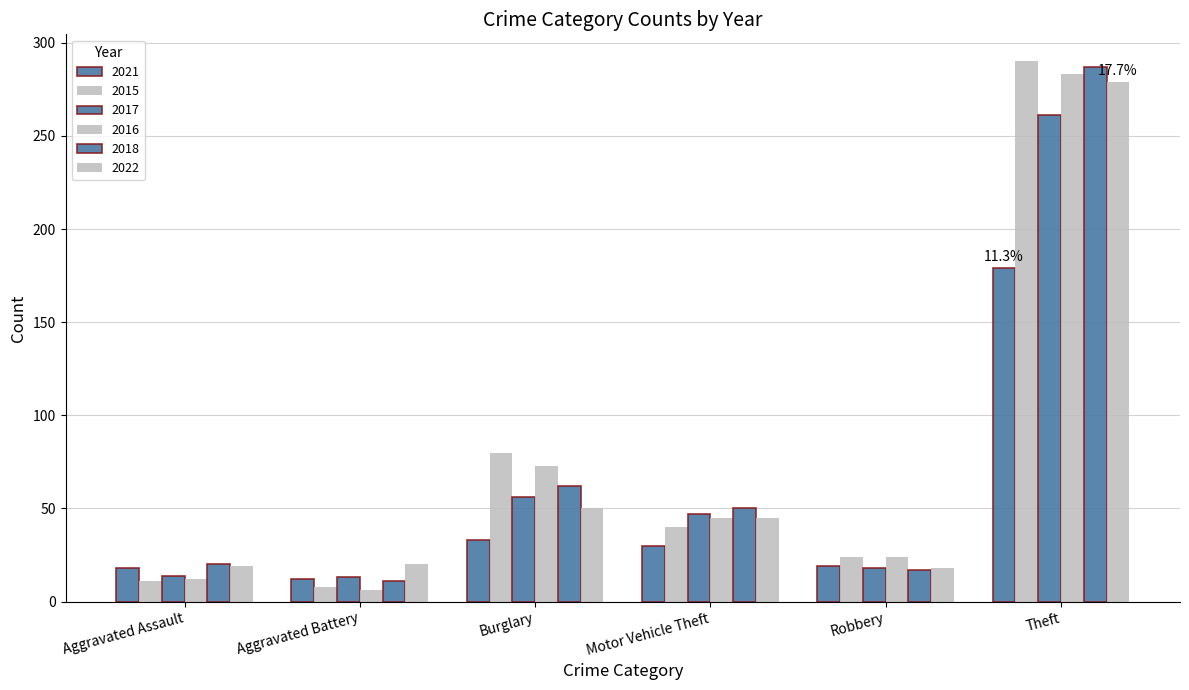

How many values in the 2017 series are below 47?

3